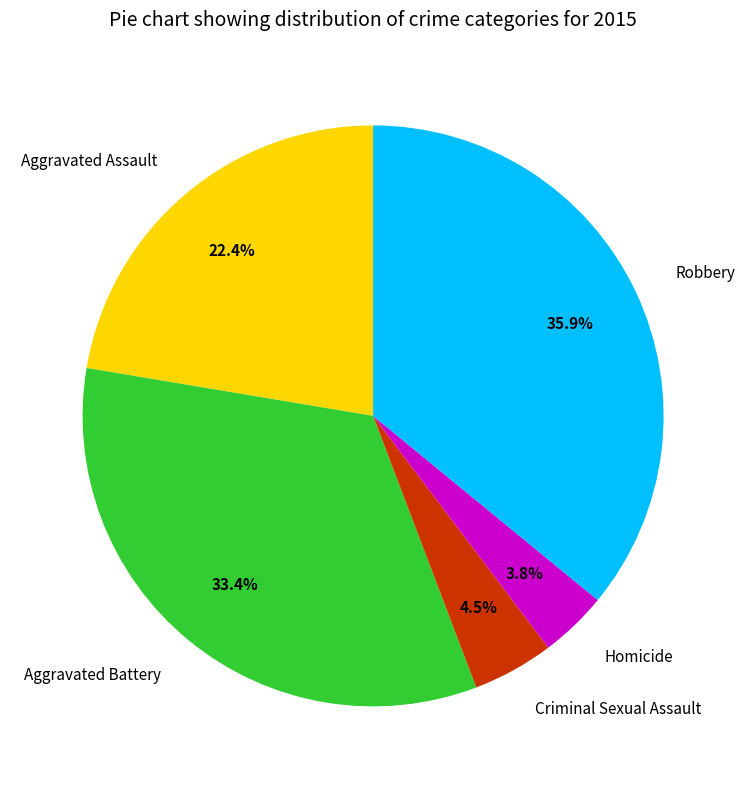

Is there any slice that represents more than half of the pie?

No